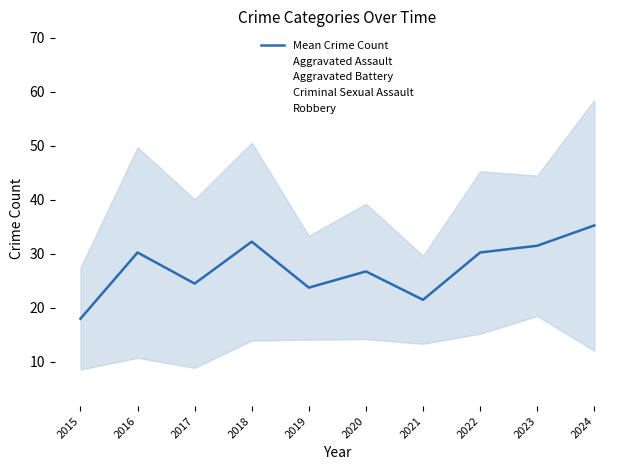

Which has a higher value, 2022 or 2020?

2022